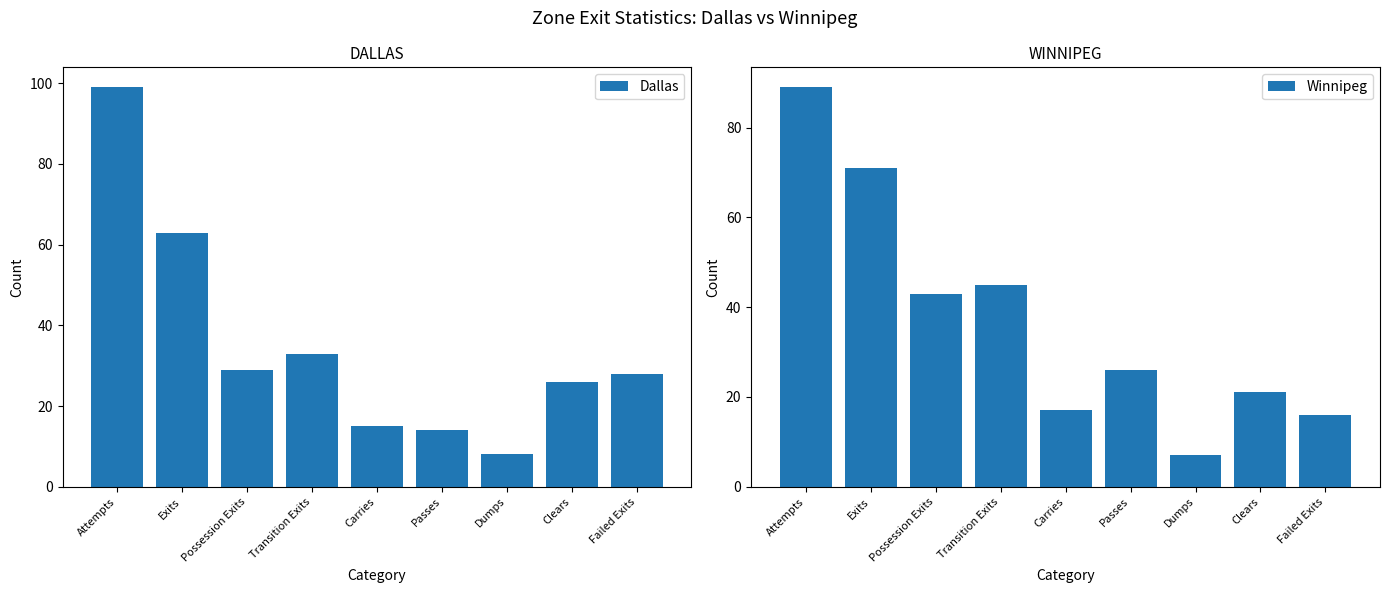

Which category has the highest value in the Winnipeg series?

Attempts